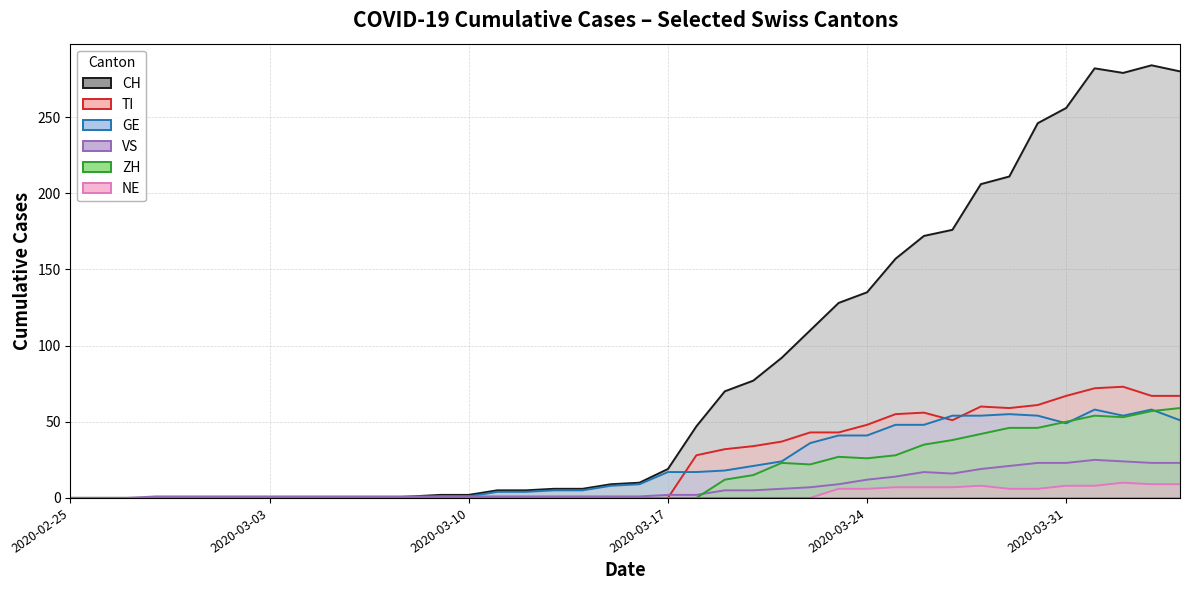

What are all the series names shown in the legend?

CH, TI, GE, VS, ZH, NE